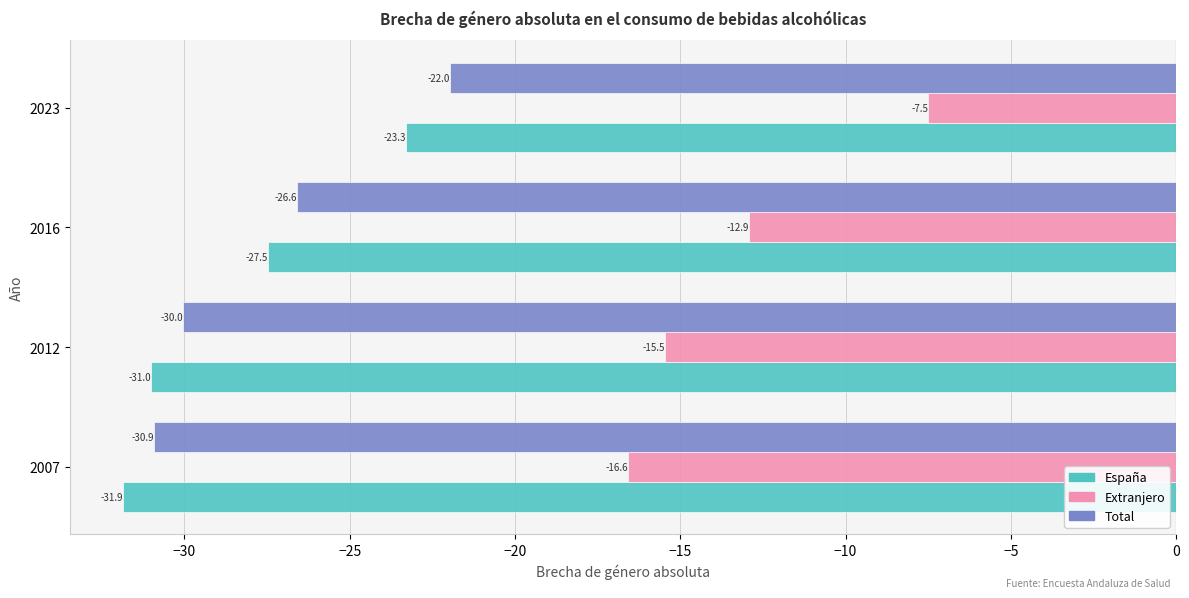

At which label does Extranjero reach its peak?

2023